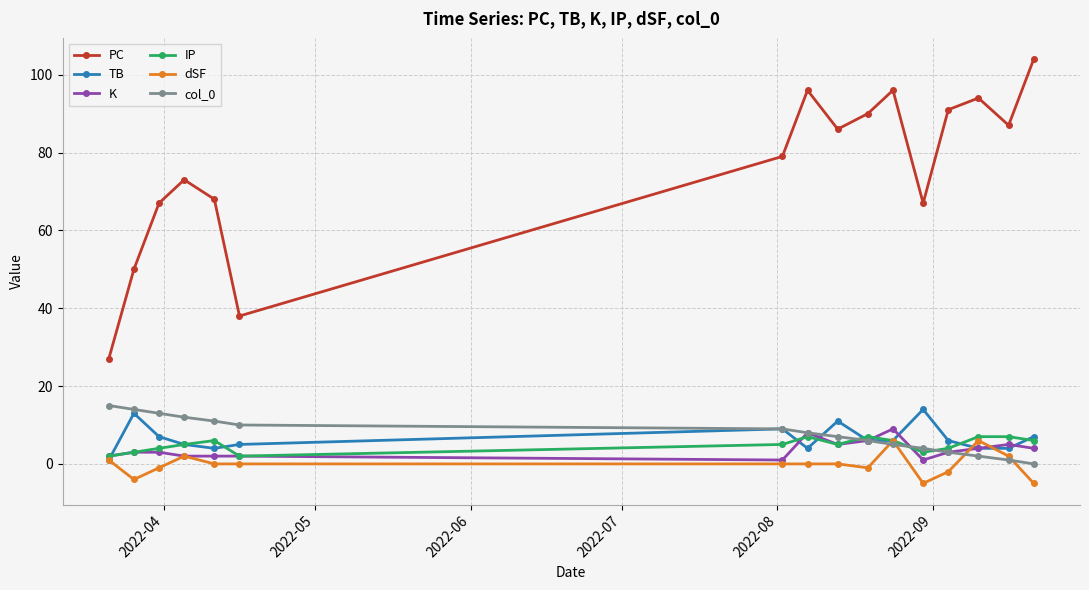

True or false: col_0 has more than 0 interior local peaks.

False